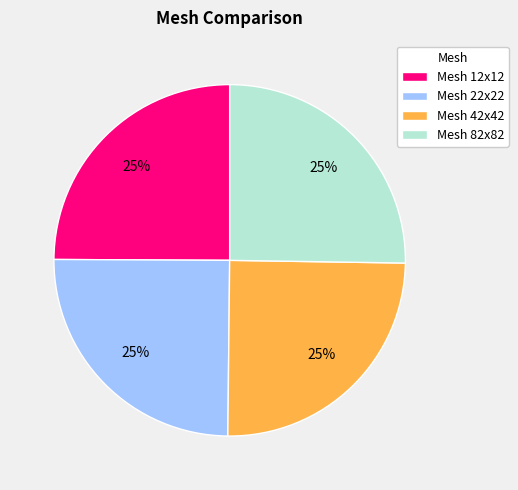

Approximately how many times larger is the value at Mesh 42x42 compared to Mesh 22x22?

1.0